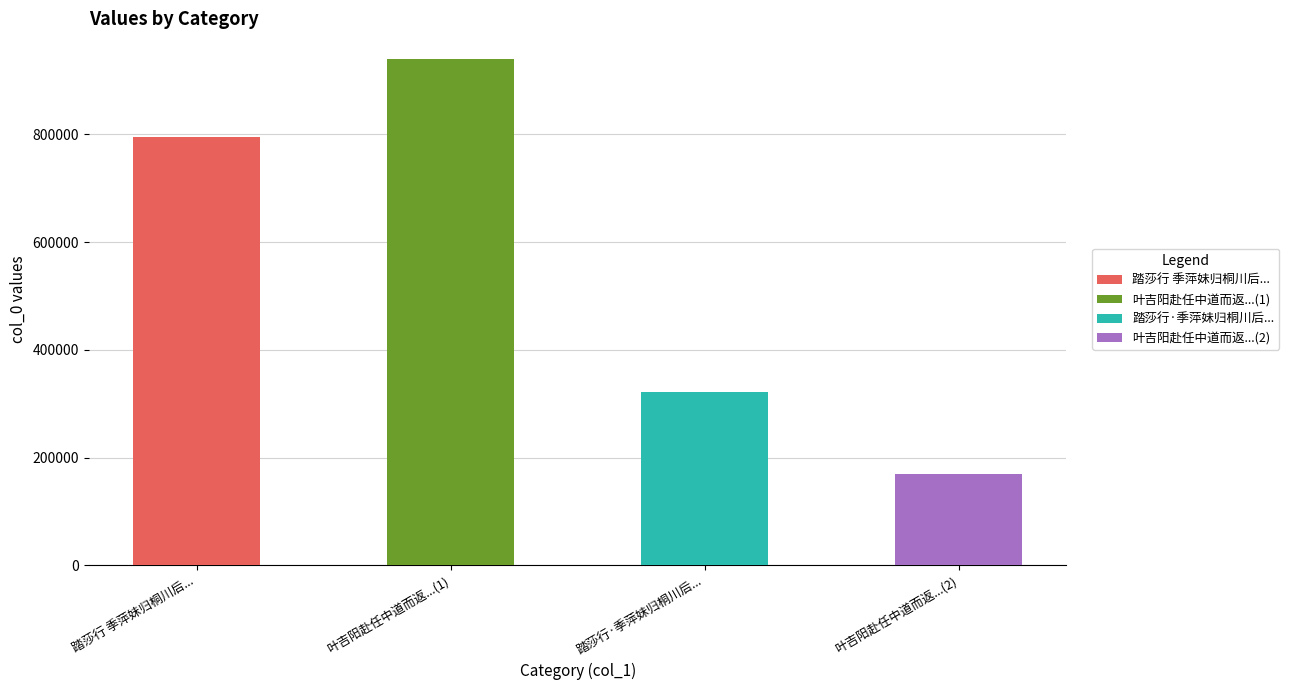

What is the value of the 1st bar from the left?

794566